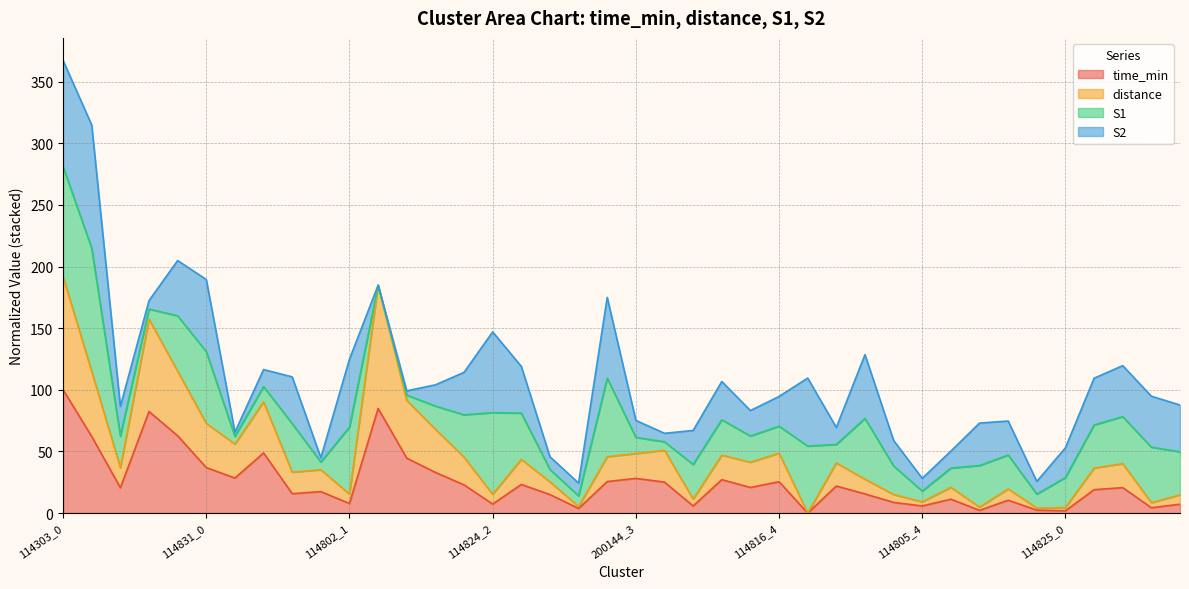

Which category has the highest value in the time_min series?

114303_0